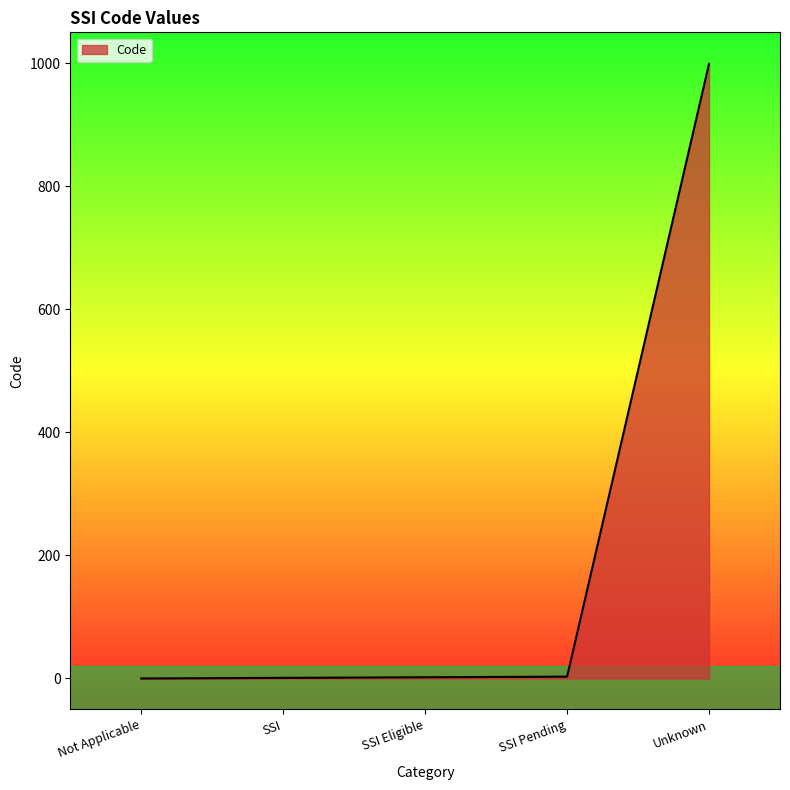

How many distinct data groups are displayed?

1